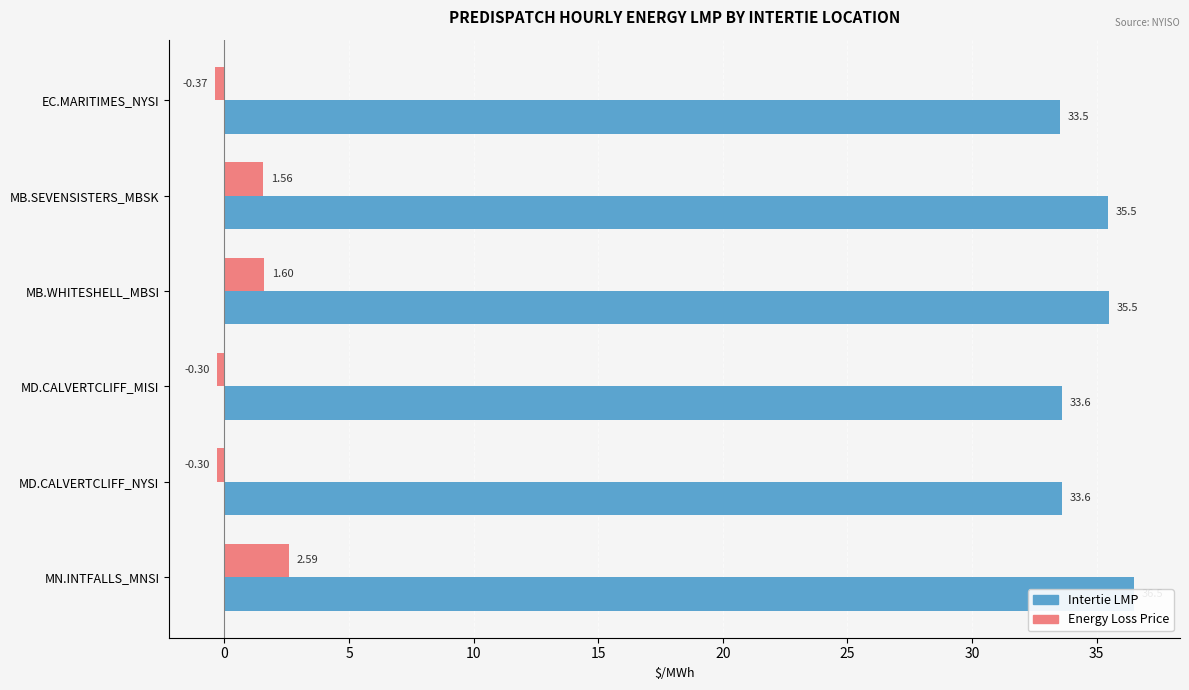

How many data points does each series have?

6